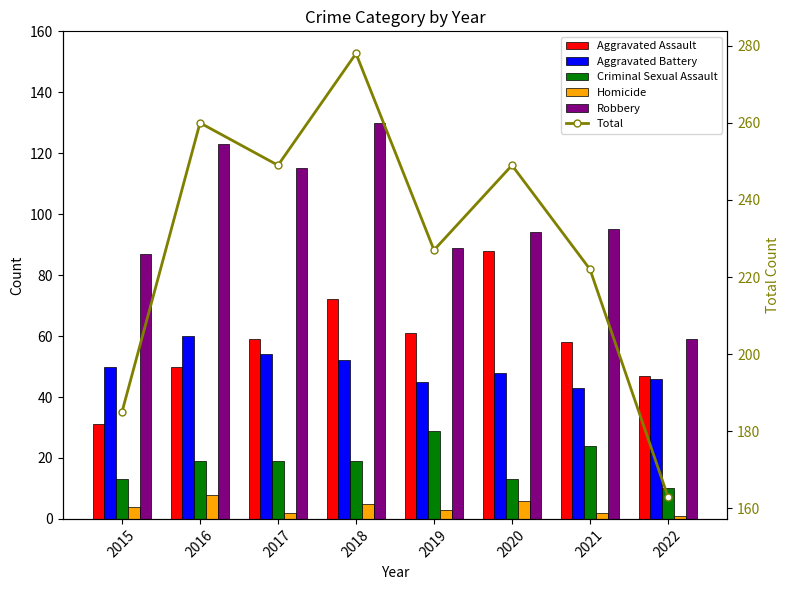

What value does the Homicide series have at 2015?

4